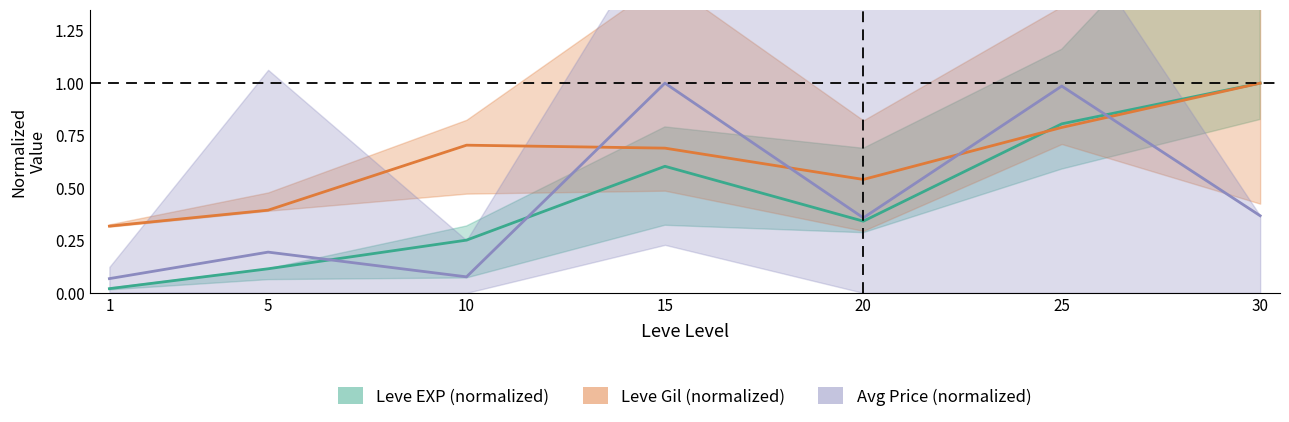

What value does the Leve Gil (normalized) series have at 30?

1.0